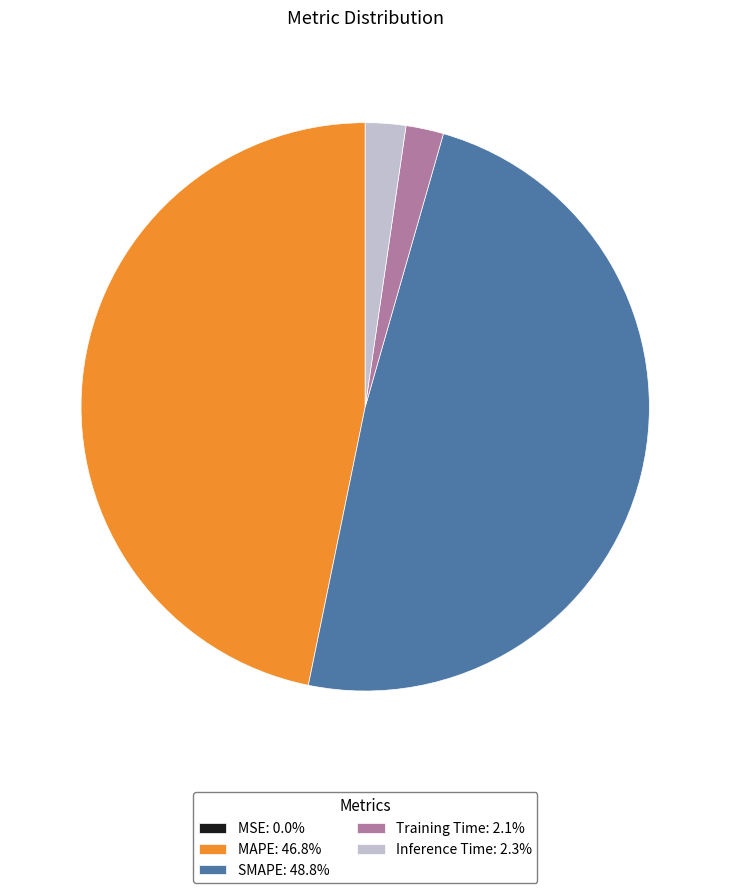

Does Inference Time: 2.3% account for over 50% of the chart?

No